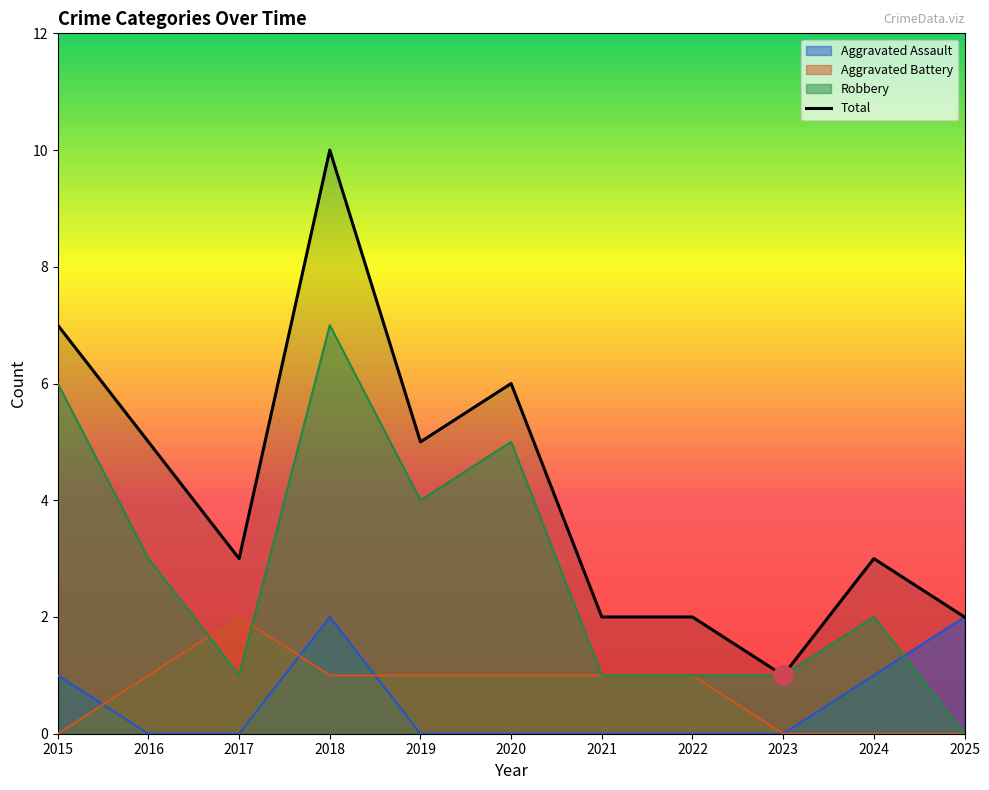

What is the spread (max minus min) of values at 2016?

5